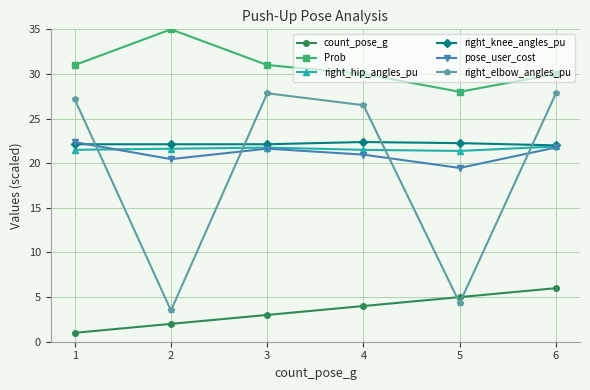

In Prob, how many points are higher than both neighbors (excluding endpoints)?

1